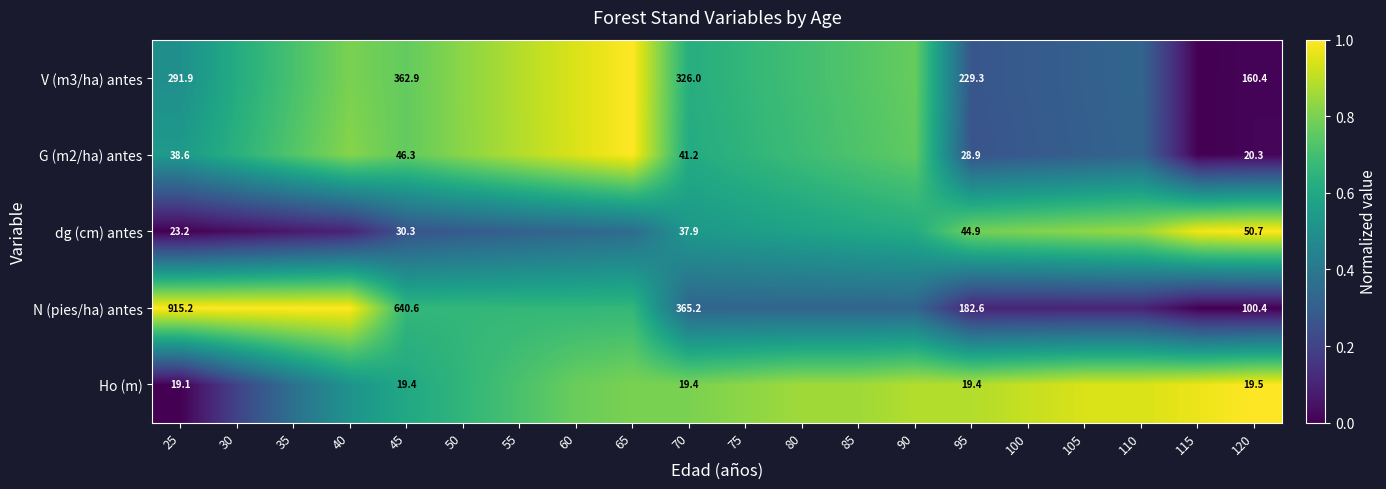

Which has a higher value, 55 or 115?

115